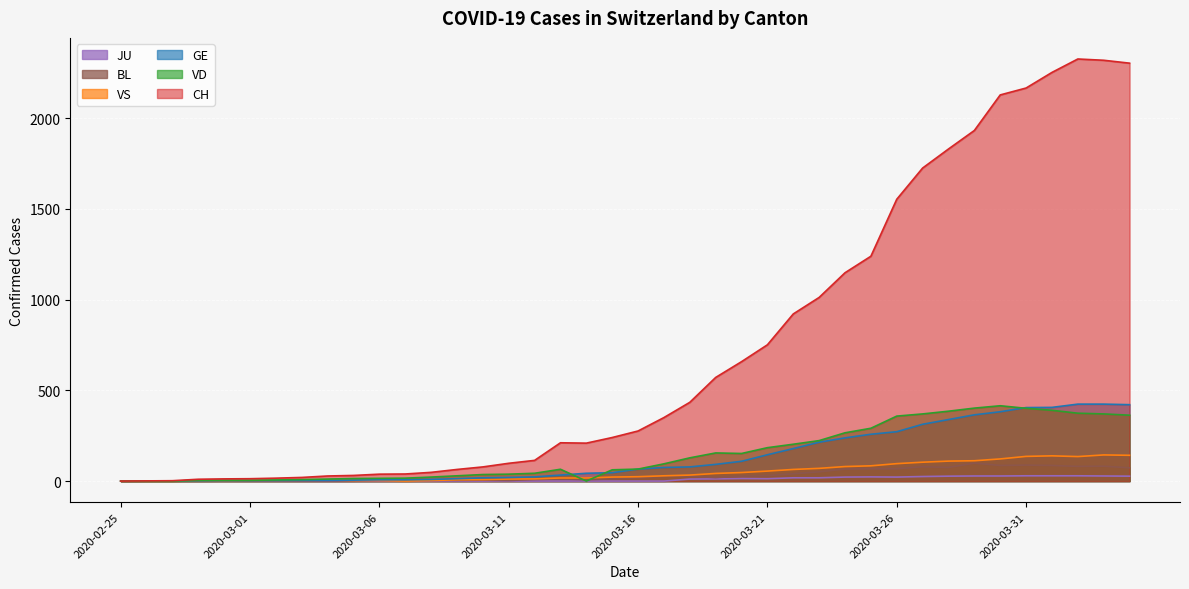

How many positive values does the VD series have?

36